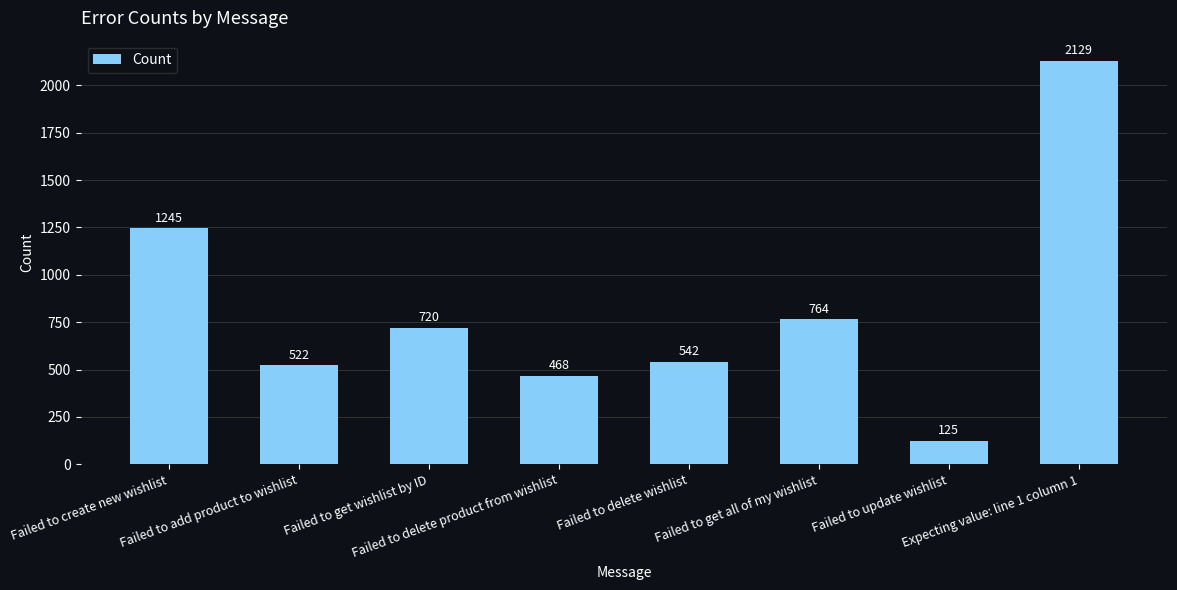

Reading left to right, extract all data points from this chart.

1245	522	720	468	542	764	125	2129